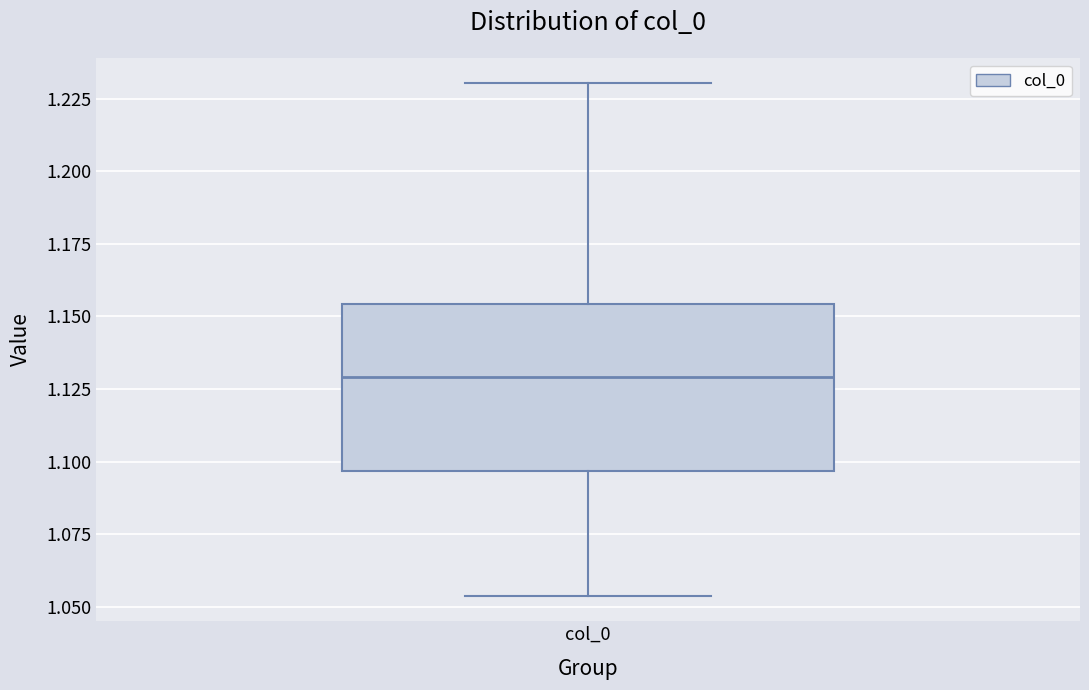

Where does the lower whisker of the box for col_0 end on the y-axis? The values are not printed on the chart, so give them approximately, as read against the axis.

1.055